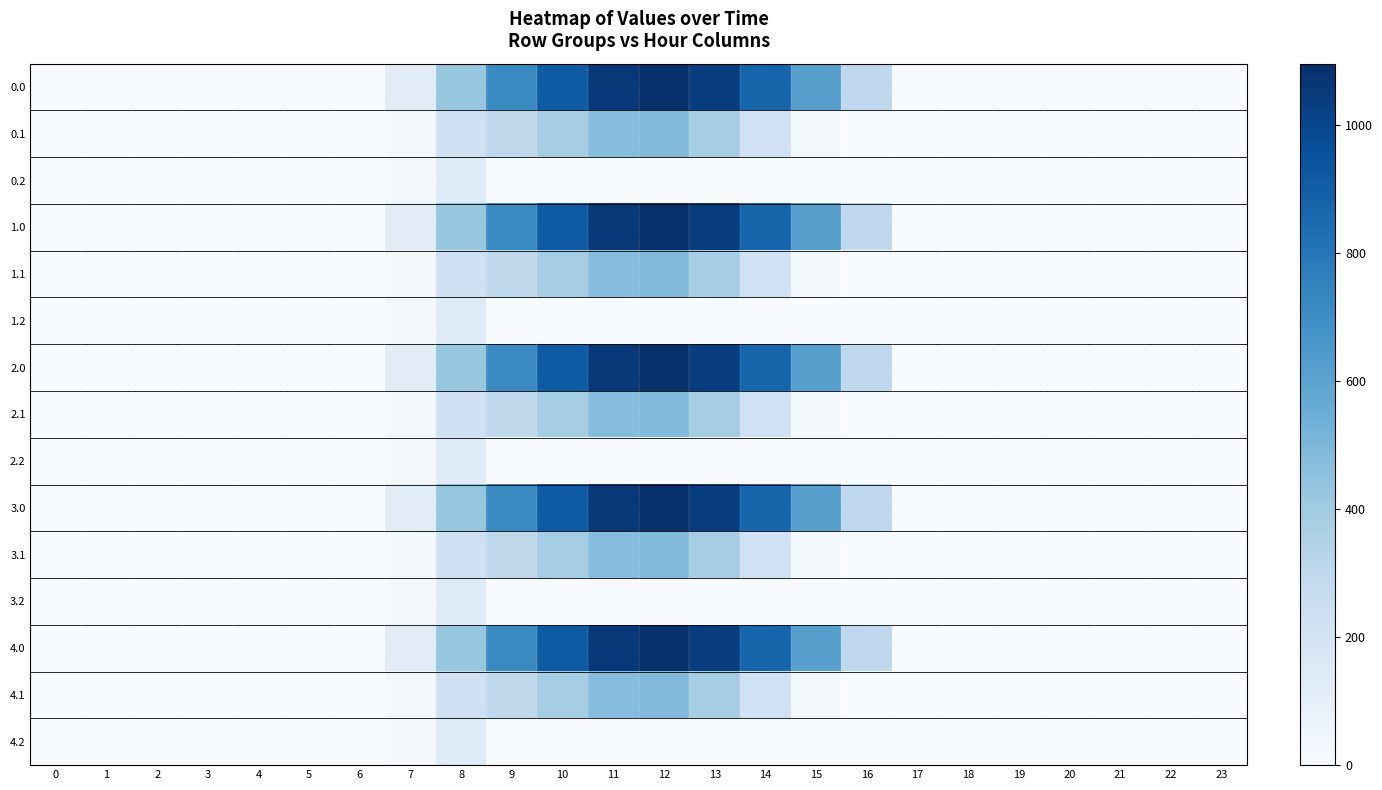

Reading right to left, extract all data points from this chart.

0.0: 23=0.0	22=0.0	21=0.0	20=0.0	19=0.0	18=0.0	17=0.0	16=294.5	15=615.9	14=870.6	13=1032.9	12=1096.7	11=1060.3	10=916.2	9=716.9	8=430.3	7=120.6	6=0.0	5=0.0	4=0.0	3=0.0	2=0.0	1=0.0	0=0.0
0.1: 23=0.0	22=0.0	21=0.0	20=0.0	19=0.0	18=0.0	17=0.0	16=0.0	15=17.3	14=219.2	13=382.7	12=485.4	11=471.7	10=388.1	9=295.9	8=227.5	7=17.7	6=0.0	5=0.0	4=0.0	3=0.0	2=0.0	1=0.0	0=0.0
0.2: 23=0.0	22=0.0	21=0.0	20=0.0	19=0.0	18=0.0	17=0.0	16=0.0	15=0.0	14=0.0	13=0.0	12=0.0	11=0.0	10=0.0	9=0.0	8=134.2	7=22.3	6=0.0	5=0.0	4=0.0	3=0.0	2=0.0	1=0.0	0=0.0
1.0: 23=0.0	22=0.0	21=0.0	20=0.0	19=0.0	18=0.0	17=0.0	16=294.5	15=615.9	14=870.6	13=1032.9	12=1096.7	11=1060.3	10=916.2	9=716.9	8=430.3	7=120.6	6=0.0	5=0.0	4=0.0	3=0.0	2=0.0	1=0.0	0=0.0
1.1: 23=0.0	22=0.0	21=0.0	20=0.0	19=0.0	18=0.0	17=0.0	16=0.0	15=17.3	14=219.2	13=382.7	12=485.4	11=471.7	10=388.1	9=295.9	8=227.5	7=17.7	6=0.0	5=0.0	4=0.0	3=0.0	2=0.0	1=0.0	0=0.0
1.2: 23=0.0	22=0.0	21=0.0	20=0.0	19=0.0	18=0.0	17=0.0	16=0.0	15=0.0	14=0.0	13=0.0	12=0.0	11=0.0	10=0.0	9=0.0	8=134.2	7=22.3	6=0.0	5=0.0	4=0.0	3=0.0	2=0.0	1=0.0	0=0.0
2.0: 23=0.0	22=0.0	21=0.0	20=0.0	19=0.0	18=0.0	17=0.0	16=294.5	15=615.9	14=870.6	13=1032.9	12=1096.7	11=1060.3	10=916.2	9=716.9	8=430.3	7=120.6	6=0.0	5=0.0	4=0.0	3=0.0	2=0.0	1=0.0	0=0.0
2.1: 23=0.0	22=0.0	21=0.0	20=0.0	19=0.0	18=0.0	17=0.0	16=0.0	15=17.3	14=219.2	13=382.7	12=485.4	11=471.7	10=388.1	9=295.9	8=227.5	7=17.7	6=0.0	5=0.0	4=0.0	3=0.0	2=0.0	1=0.0	0=0.0
2.2: 23=0.0	22=0.0	21=0.0	20=0.0	19=0.0	18=0.0	17=0.0	16=0.0	15=0.0	14=0.0	13=0.0	12=0.0	11=0.0	10=0.0	9=0.0	8=134.2	7=22.3	6=0.0	5=0.0	4=0.0	3=0.0	2=0.0	1=0.0	0=0.0
3.0: 23=0.0	22=0.0	21=0.0	20=0.0	19=0.0	18=0.0	17=0.0	16=294.5	15=615.9	14=870.6	13=1032.9	12=1096.7	11=1060.3	10=916.2	9=716.9	8=430.3	7=120.6	6=0.0	5=0.0	4=0.0	3=0.0	2=0.0	1=0.0	0=0.0
3.1: 23=0.0	22=0.0	21=0.0	20=0.0	19=0.0	18=0.0	17=0.0	16=0.0	15=17.3	14=219.2	13=382.7	12=485.4	11=471.7	10=388.1	9=295.9	8=227.5	7=17.7	6=0.0	5=0.0	4=0.0	3=0.0	2=0.0	1=0.0	0=0.0
3.2: 23=0.0	22=0.0	21=0.0	20=0.0	19=0.0	18=0.0	17=0.0	16=0.0	15=0.0	14=0.0	13=0.0	12=0.0	11=0.0	10=0.0	9=0.0	8=134.2	7=22.3	6=0.0	5=0.0	4=0.0	3=0.0	2=0.0	1=0.0	0=0.0
4.0: 23=0.0	22=0.0	21=0.0	20=0.0	19=0.0	18=0.0	17=0.0	16=294.5	15=615.9	14=870.6	13=1032.9	12=1096.7	11=1060.3	10=916.2	9=716.9	8=430.3	7=120.6	6=0.0	5=0.0	4=0.0	3=0.0	2=0.0	1=0.0	0=0.0
4.1: 23=0.0	22=0.0	21=0.0	20=0.0	19=0.0	18=0.0	17=0.0	16=0.0	15=17.3	14=219.2	13=382.7	12=485.4	11=471.7	10=388.1	9=295.9	8=227.5	7=17.7	6=0.0	5=0.0	4=0.0	3=0.0	2=0.0	1=0.0	0=0.0
4.2: 23=0.0	22=0.0	21=0.0	20=0.0	19=0.0	18=0.0	17=0.0	16=0.0	15=0.0	14=0.0	13=0.0	12=0.0	11=0.0	10=0.0	9=0.0	8=134.2	7=22.3	6=0.0	5=0.0	4=0.0	3=0.0	2=0.0	1=0.0	0=0.0